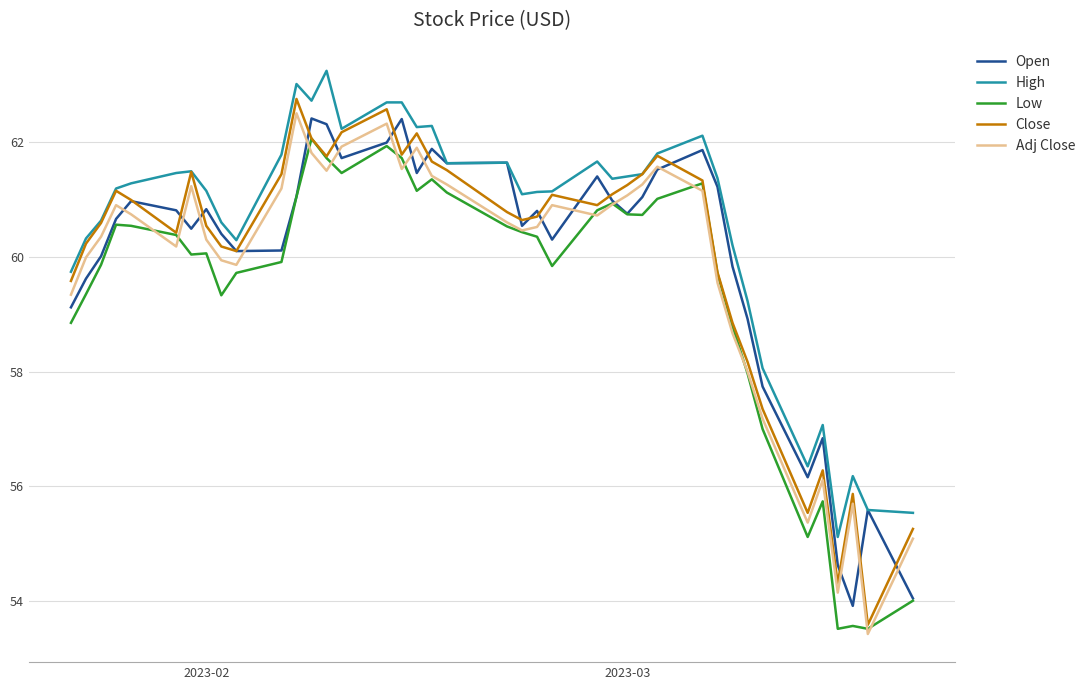

Which series has the largest total across all categories?

High